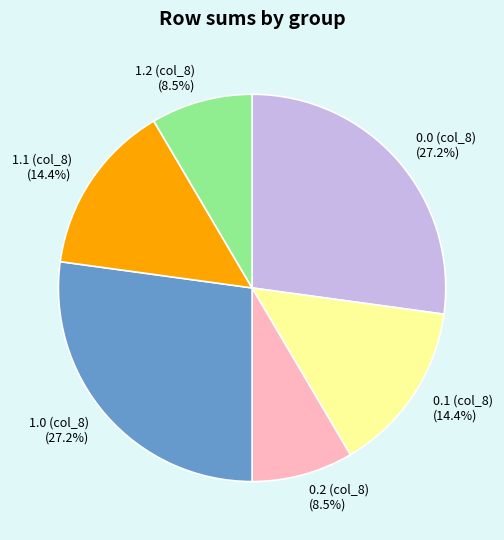

To the nearest percent, what is the average slice percentage?

17%